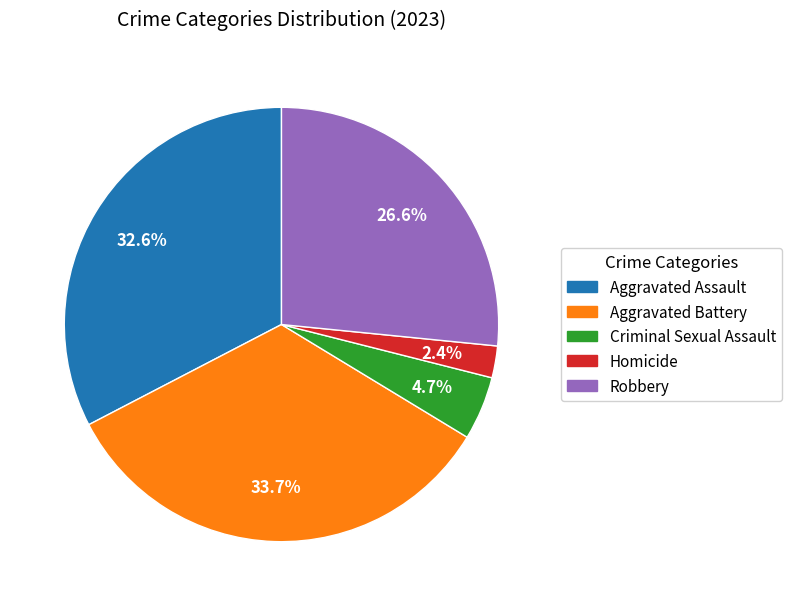

Is it true that Aggravated Battery is 23% of the pie?

False